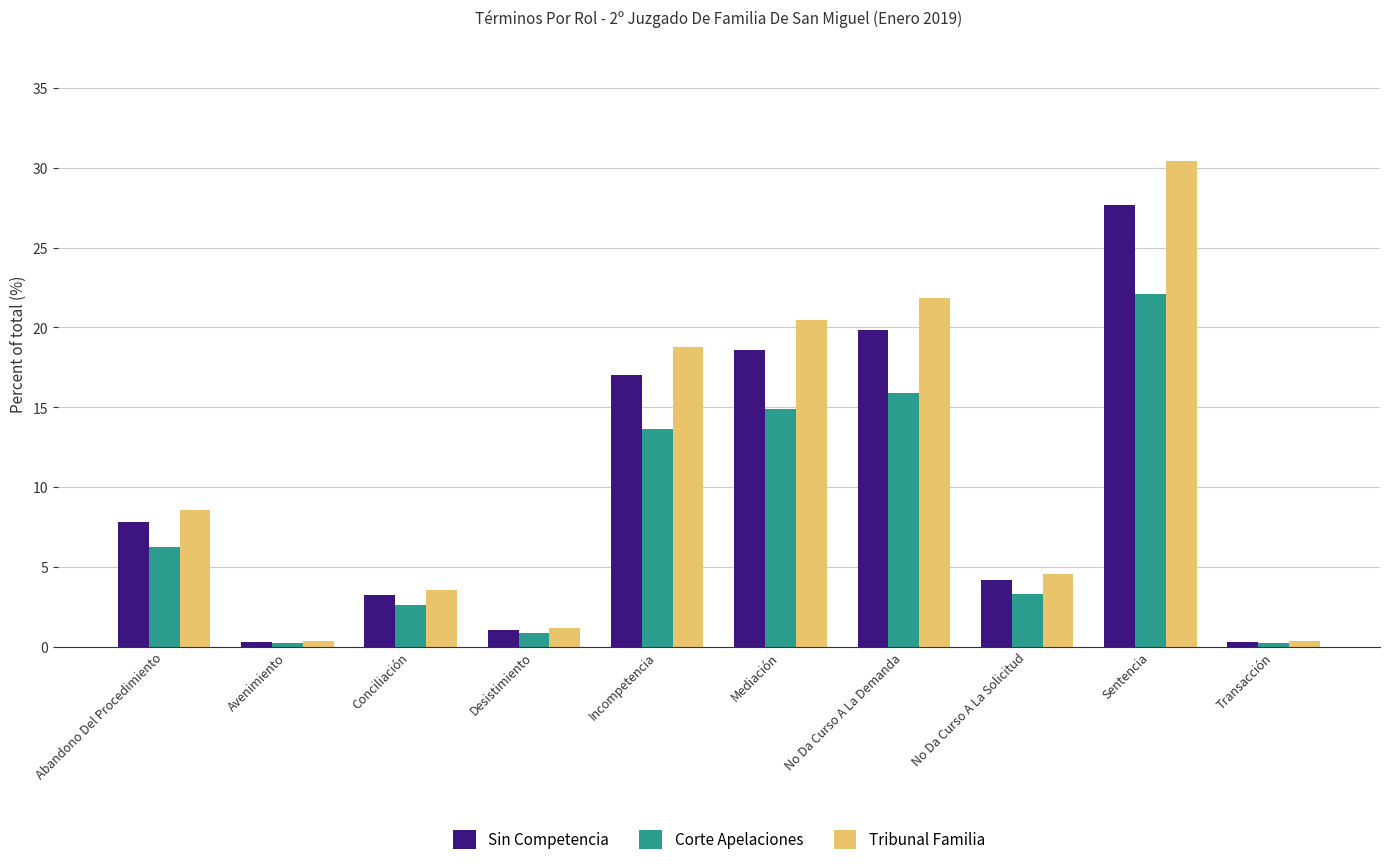

At how many categories does at least one series exceed 0?

10